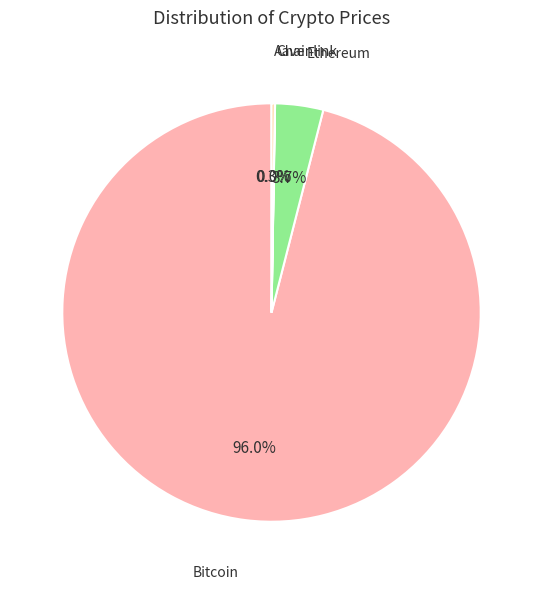

Which has a higher value, Ethereum or Bitcoin?

Bitcoin